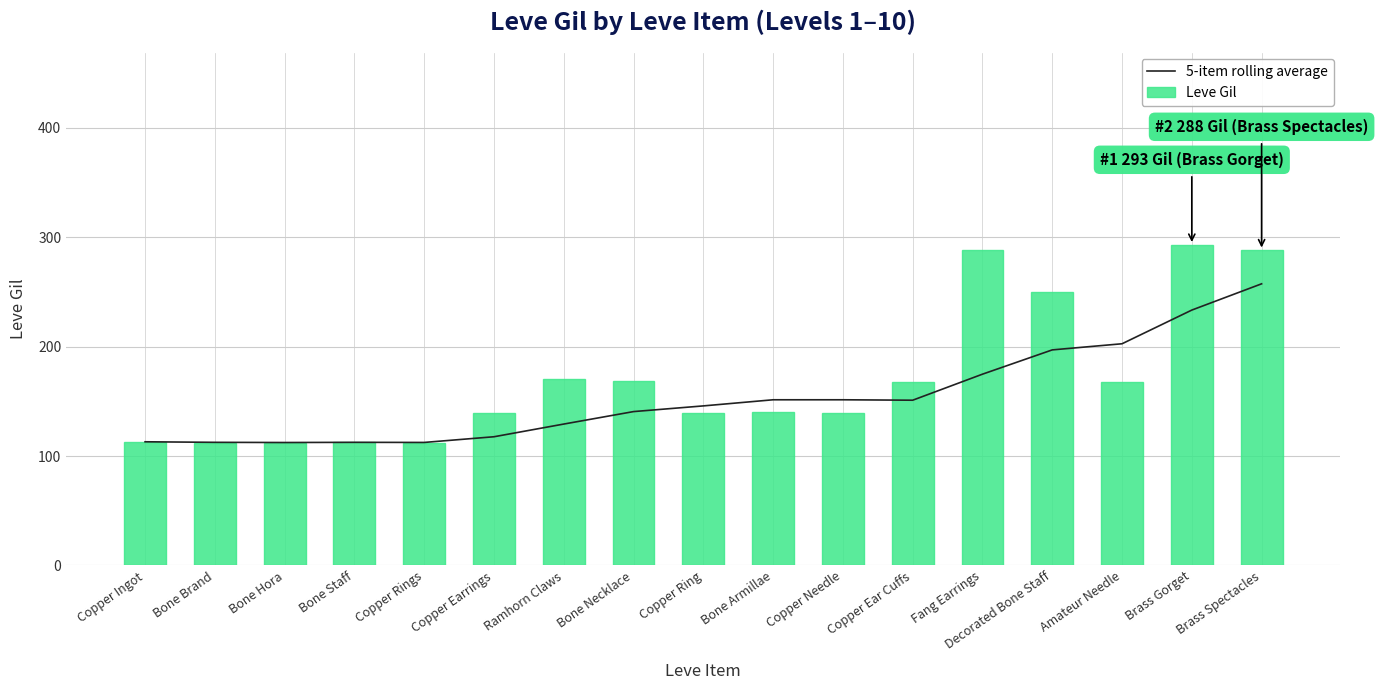

What is the label of the 7th bar from the left?

Ramhorn Claws